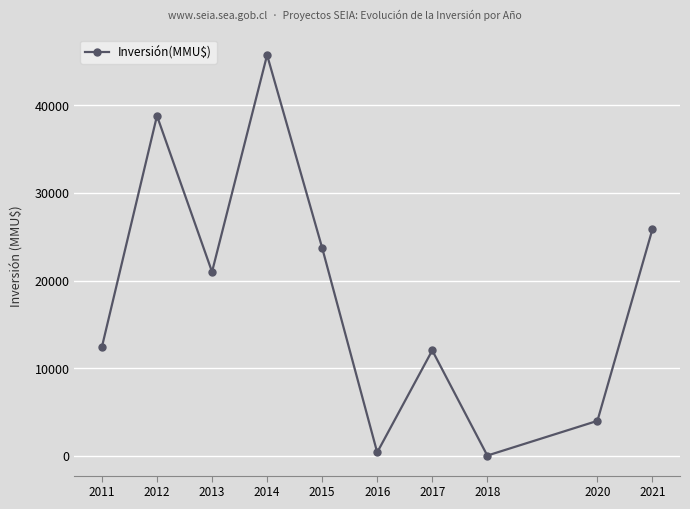

At which category does the data reach its first local peak?

2012